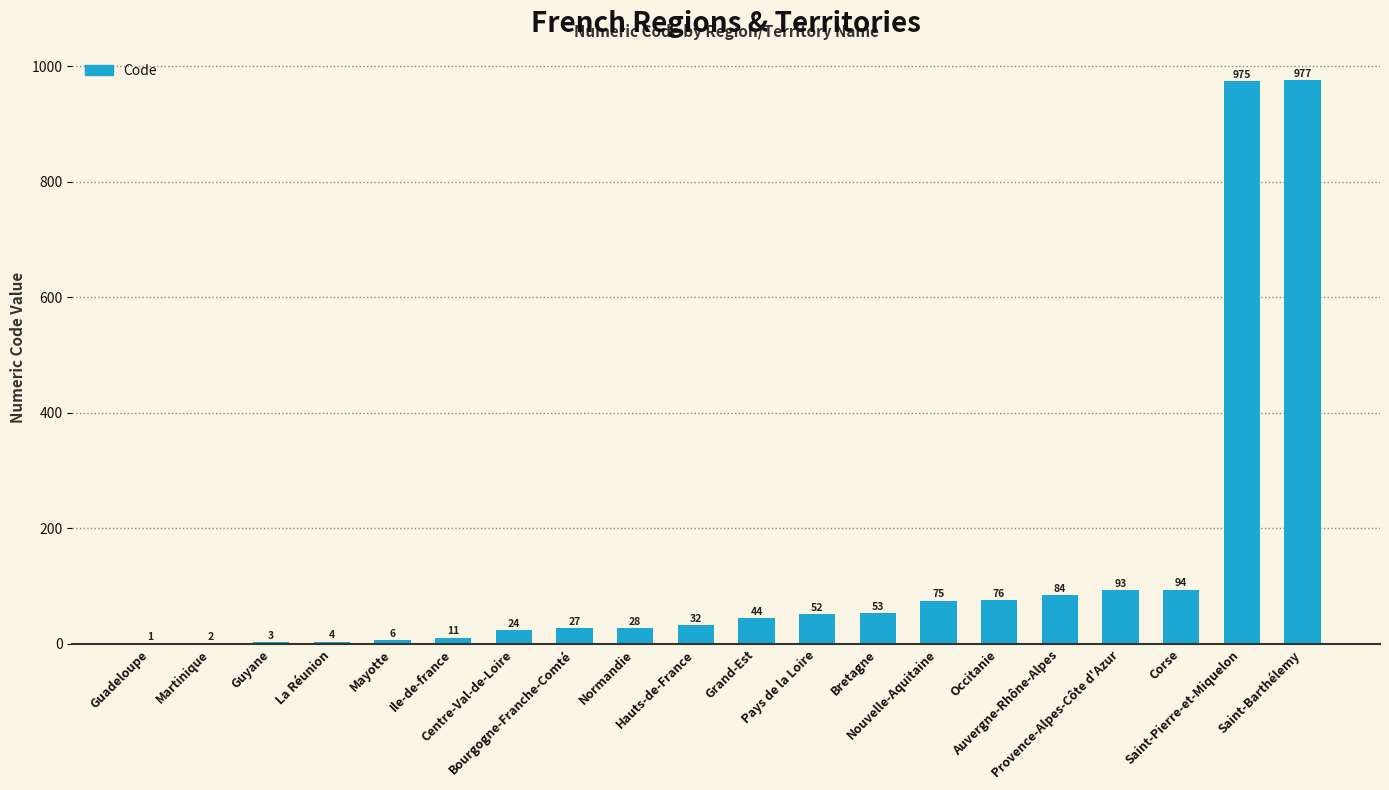

Reading right to left, list all the values displayed in this chart.

Saint-Barthélemy=977	Saint-Pierre-et-Miquelon=975	Corse=94	Provence-Alpes-Côte d'Azur=93	Auvergne-Rhône-Alpes=84	Occitanie=76	Nouvelle-Aquitaine=75	Bretagne=53	Pays de la Loire=52	Grand-Est=44	Hauts-de-France=32	Normandie=28	Bourgogne-Franche-Comté=27	Centre-Val-de-Loire=24	Ile-de-france=11	Mayotte=6	La Réunion=4	Guyane=3	Martinique=2	Guadeloupe=1